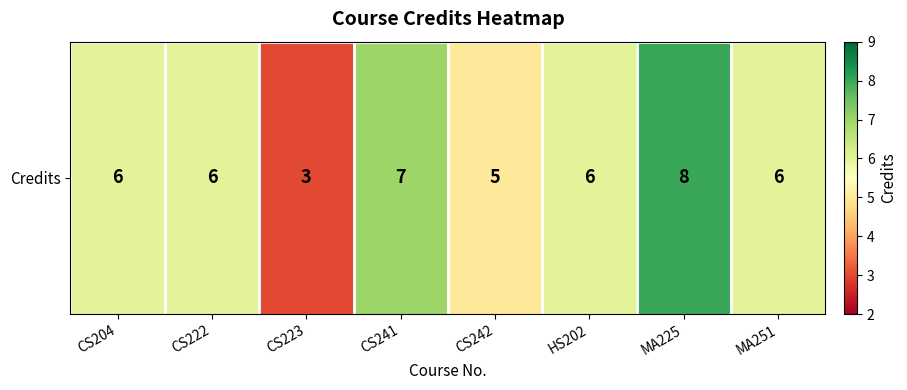

How many data points are less than 6?

2